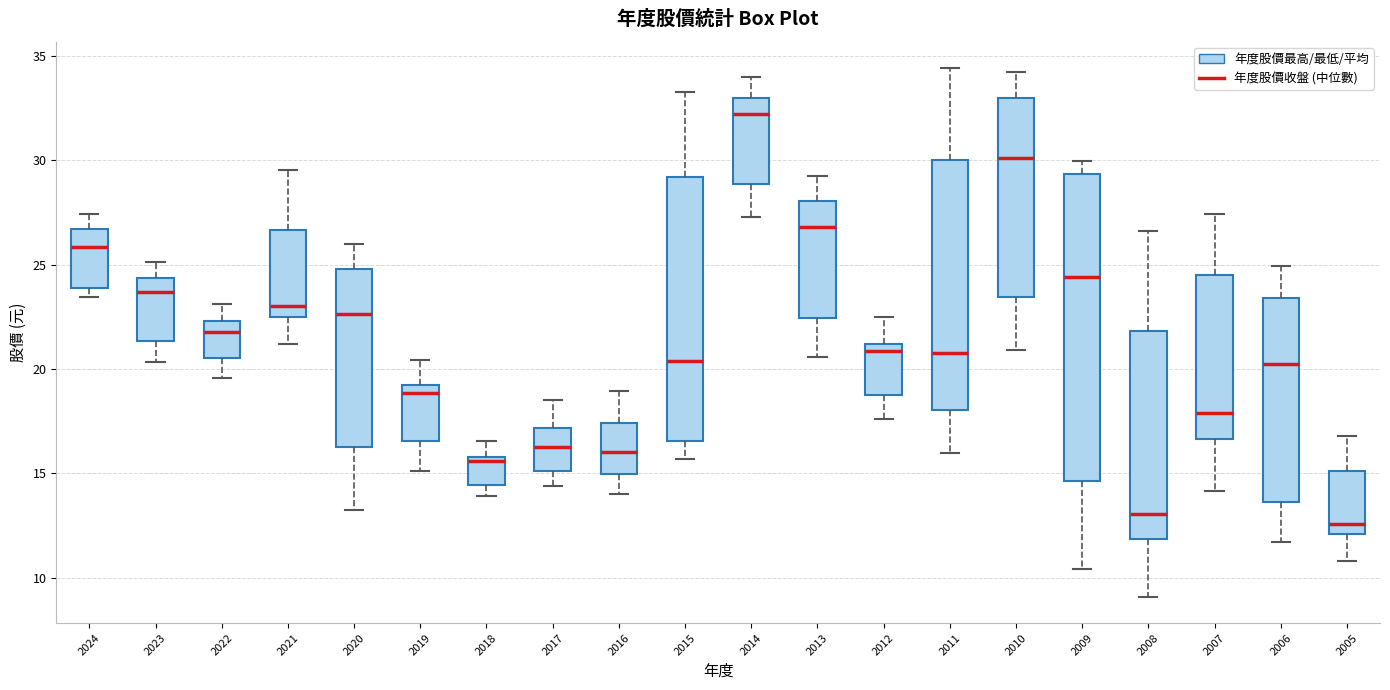

Which box's median line is the highest?

2014